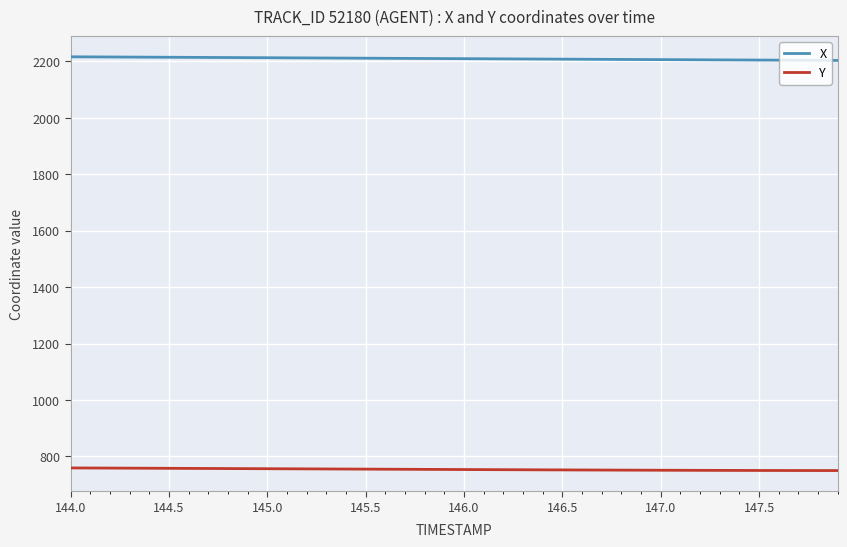

True or false: X and Y cross at least once.

False